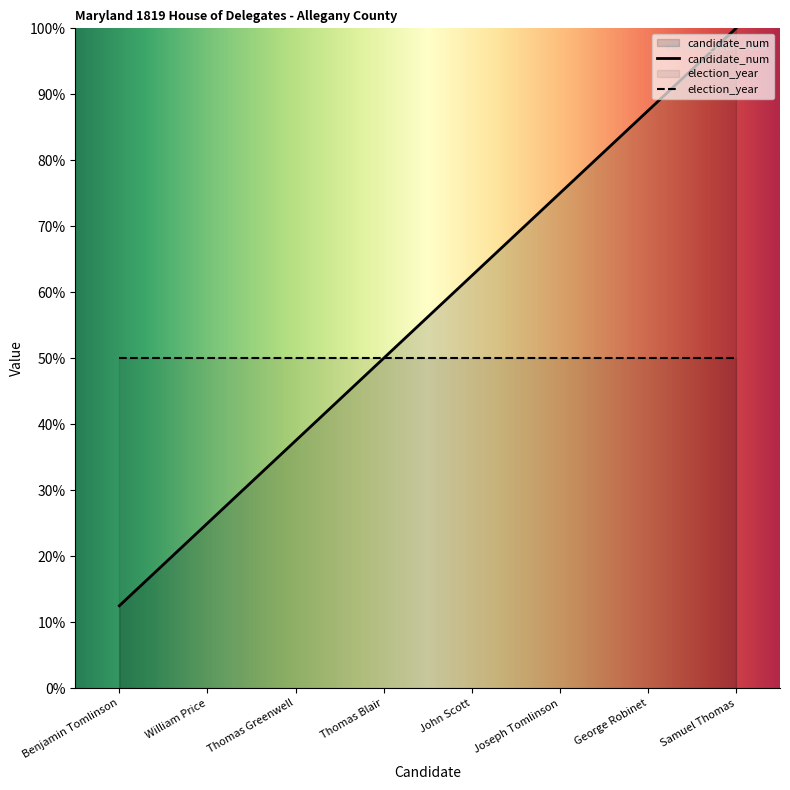

What is the value of the 7th point from the left?

87.5